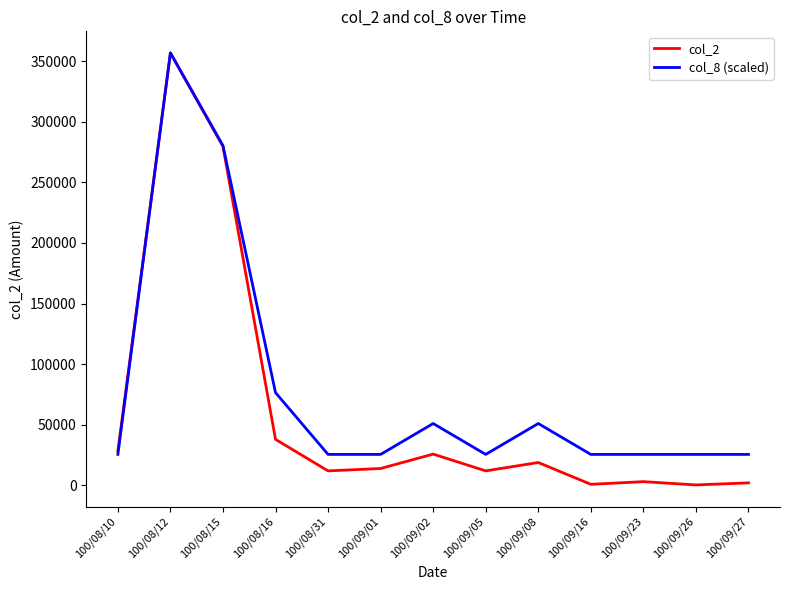

At which label does col_2 reach its peak?

100/08/12